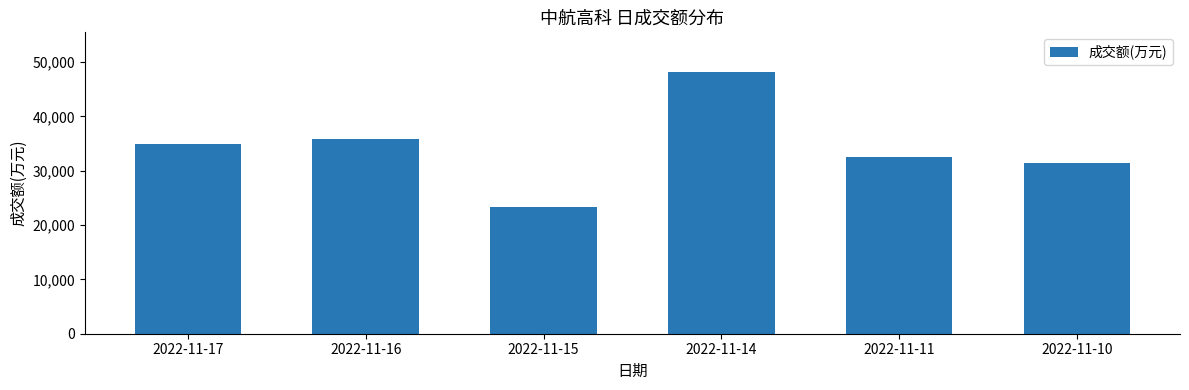

Approximately how many times larger is the value at 2022-11-10 compared to 2022-11-15?

1.3